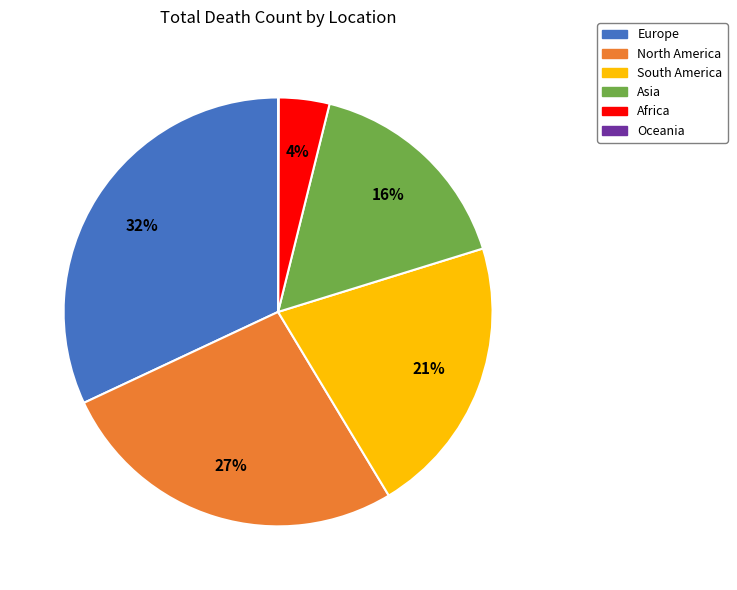

To the nearest percent, what is the difference between the Asia and Europe slice percentages?

16%